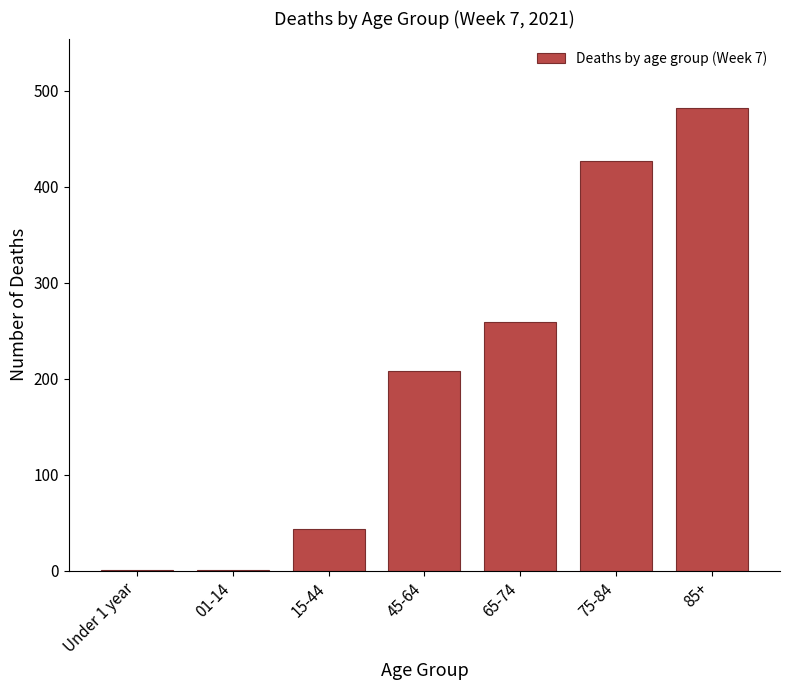

Reading right to left, list all the values displayed in this chart.

85+=482	75-84=427	65-74=259	45-64=208	15-44=44	01-14=1	Under 1 year=1